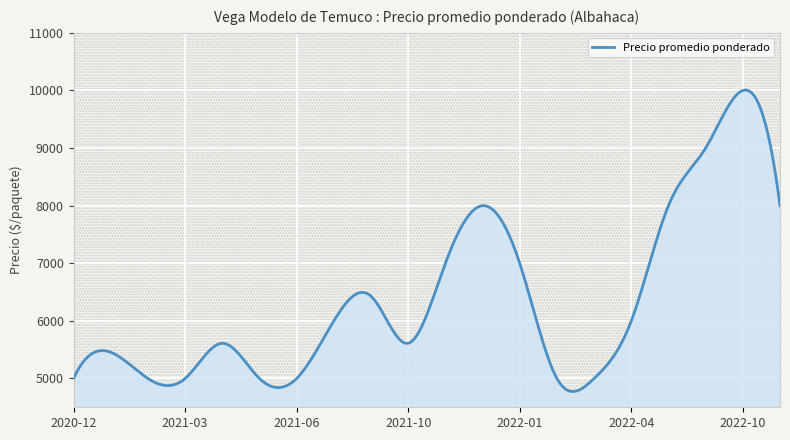

What is the greatest value displayed?

10007.1